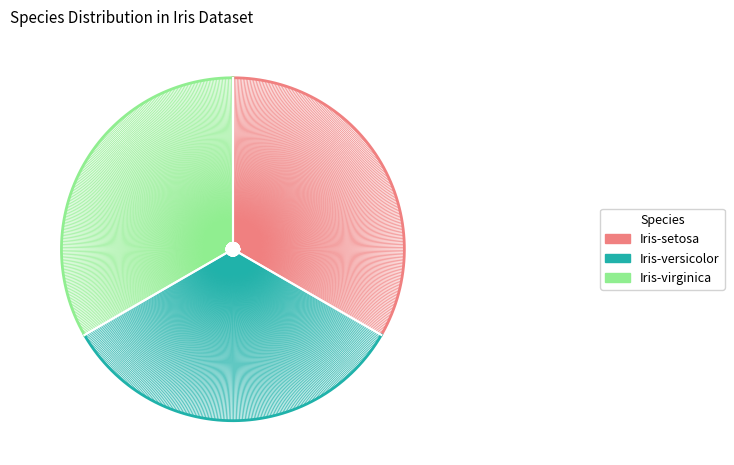

True or false: −1.5 accounts for 1% of the total.

False